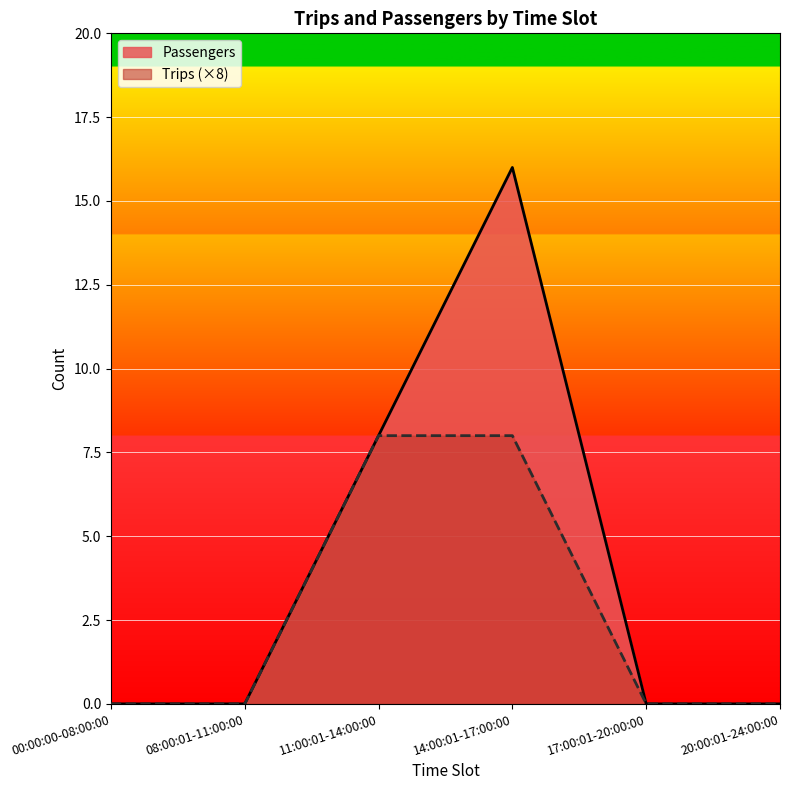

What is the maximum value shown in the chart?

16